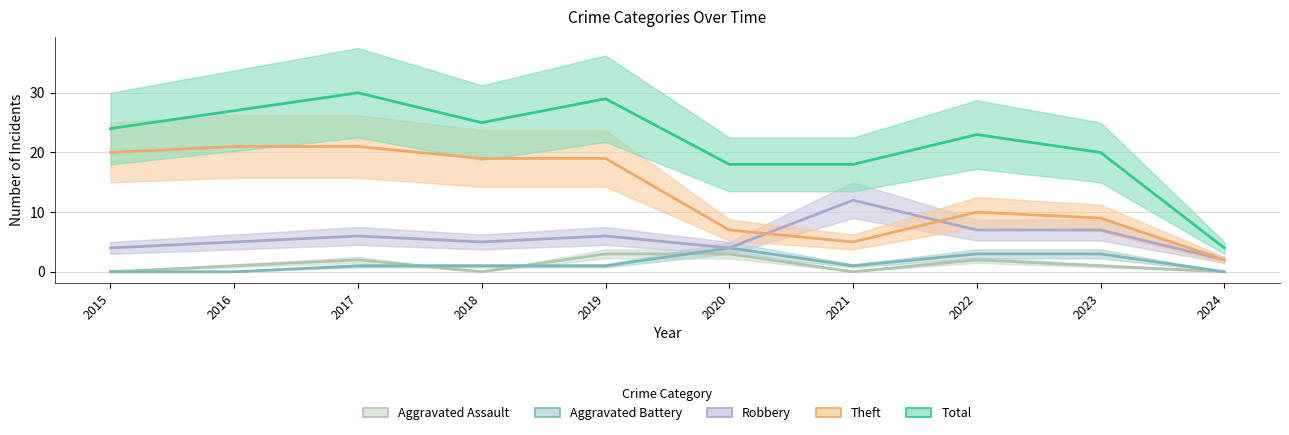

The Total series shows 15 at 2019. True or false?

False